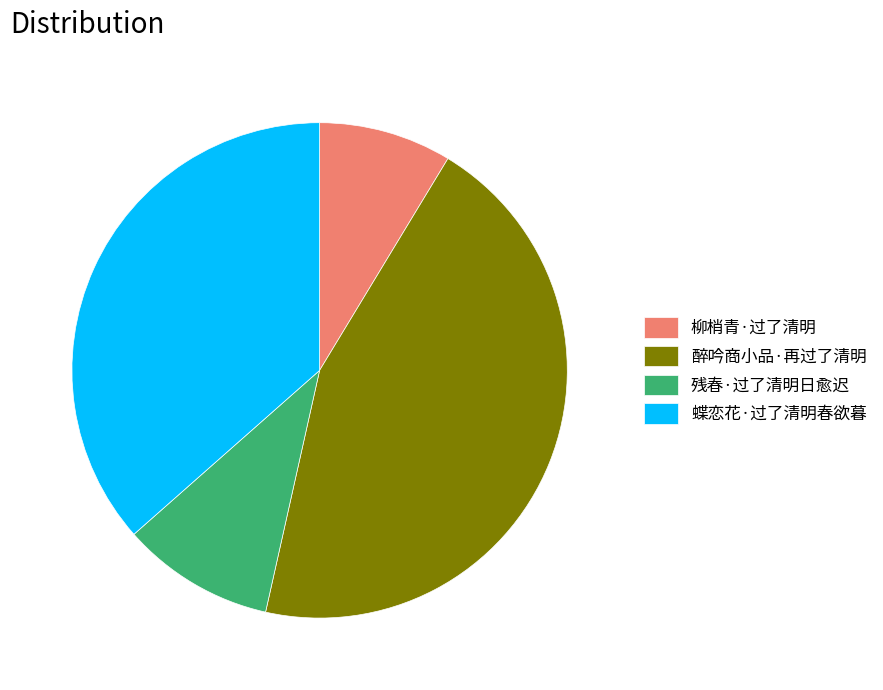

True or false: 残春·过了清明日愈迟 accounts for 10% of the total.

True